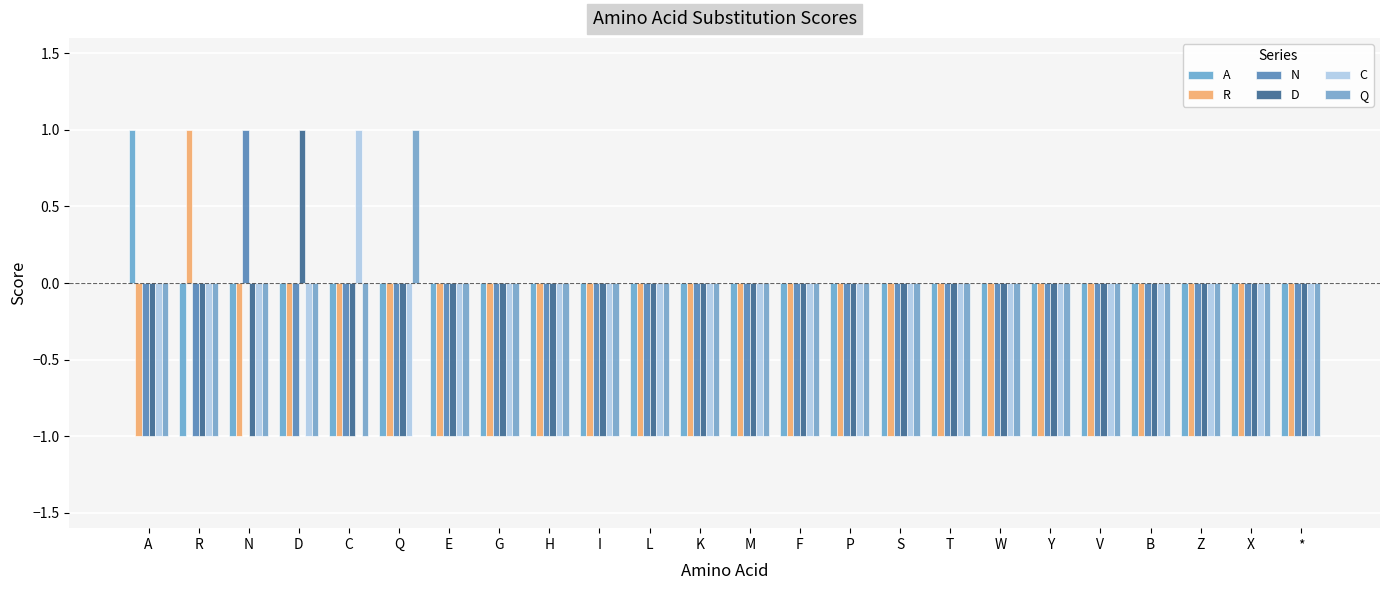

What is the minimum value for R?

-1